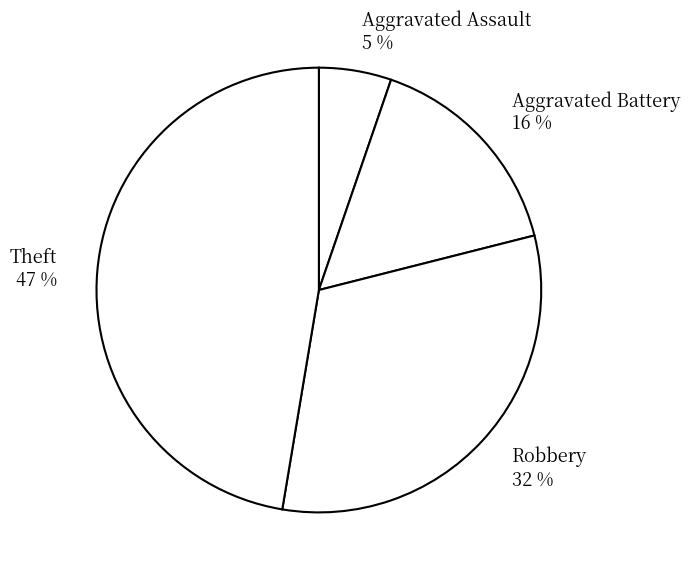

What is the smallest slice in the pie chart?

Aggravated Assault